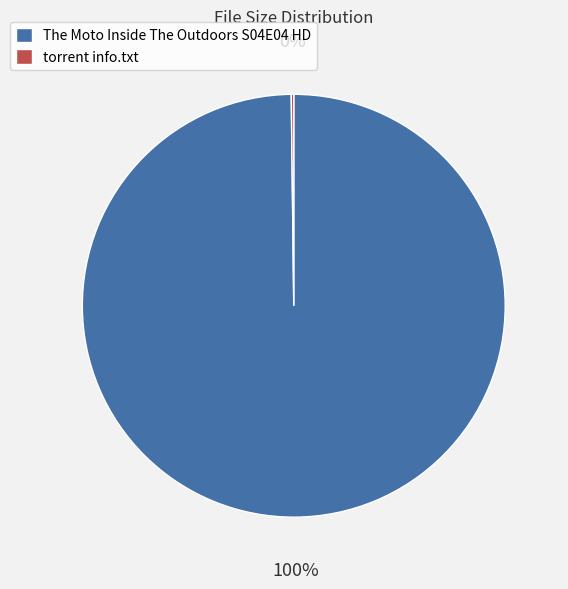

True or false: The Moto Inside The Outdoors S04E04 HD accounts for 100% of the total.

True